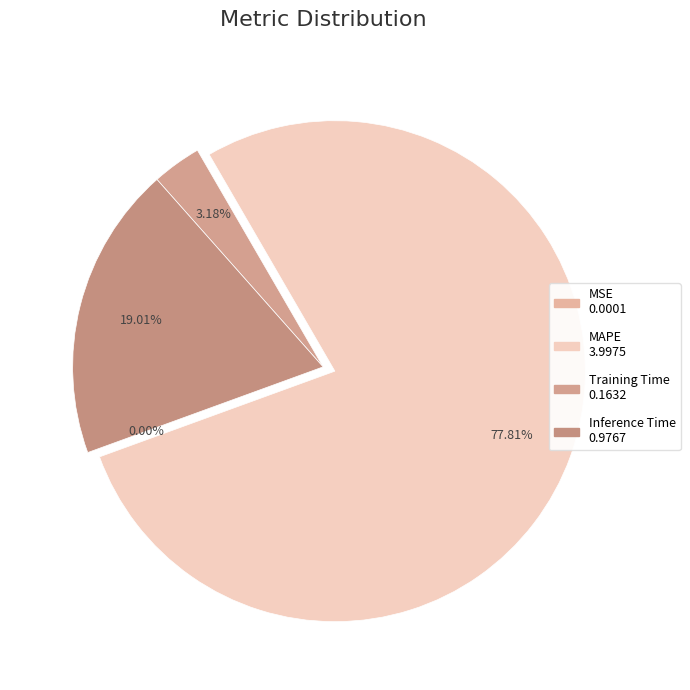

Approximately how many times larger is the value at Inference Time compared to MAPE?

0.2